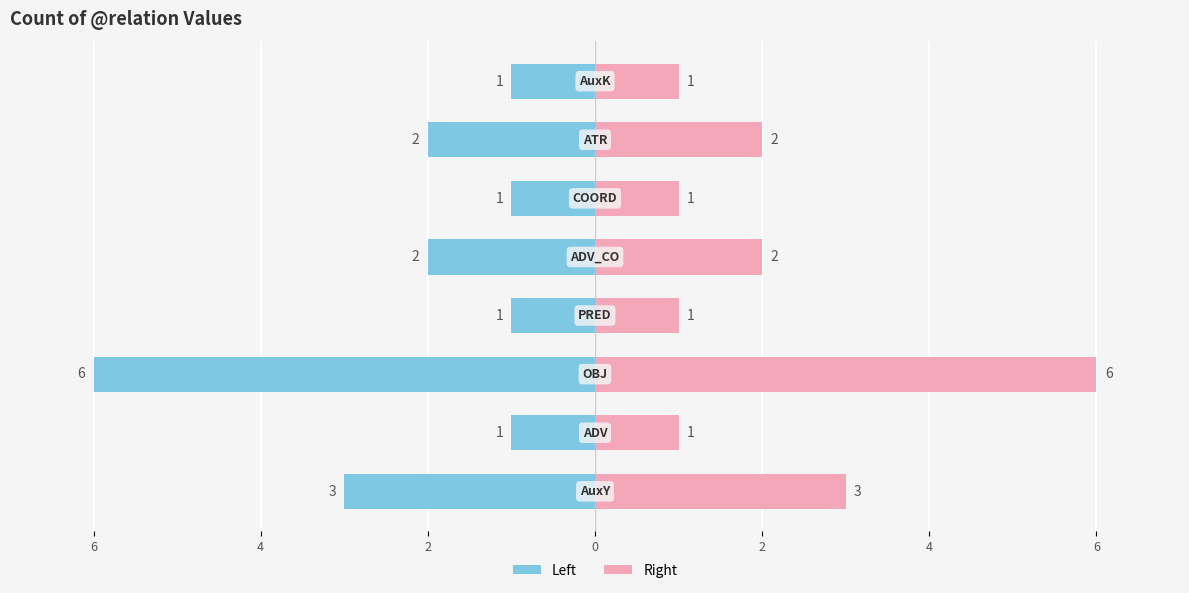

Where is Count (left) nearest to the value -3?

8